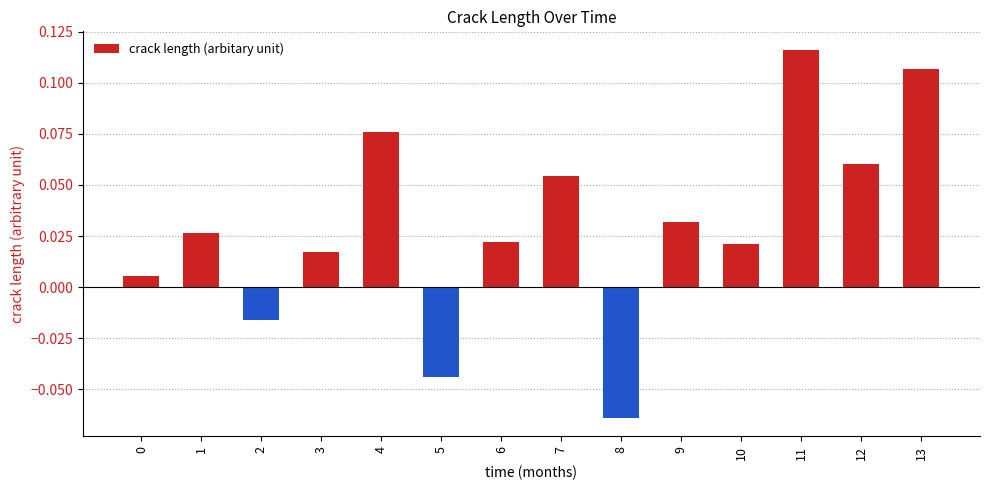

At which category does the chart reach its minimum across all series?

8